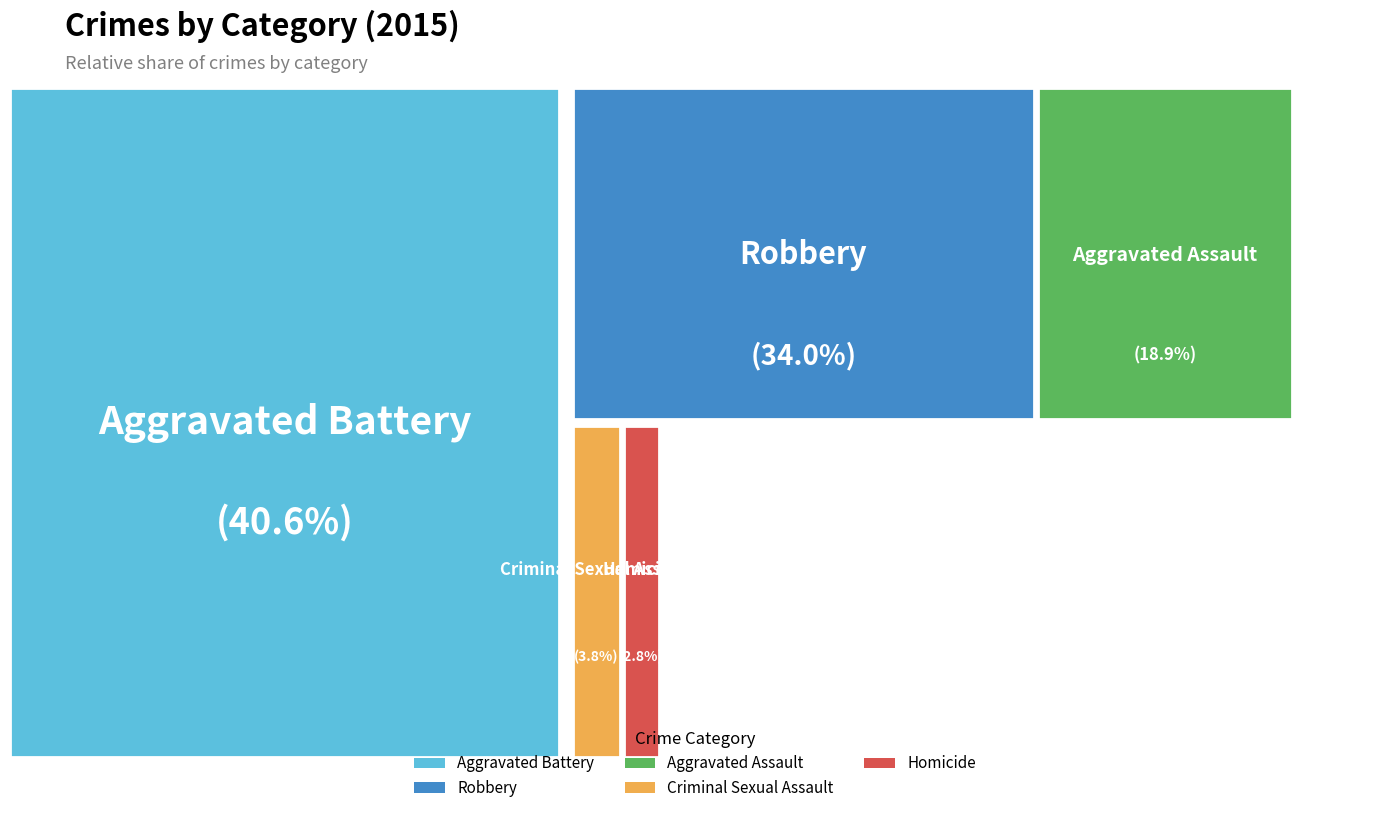

How many segments does this pie chart have?

5